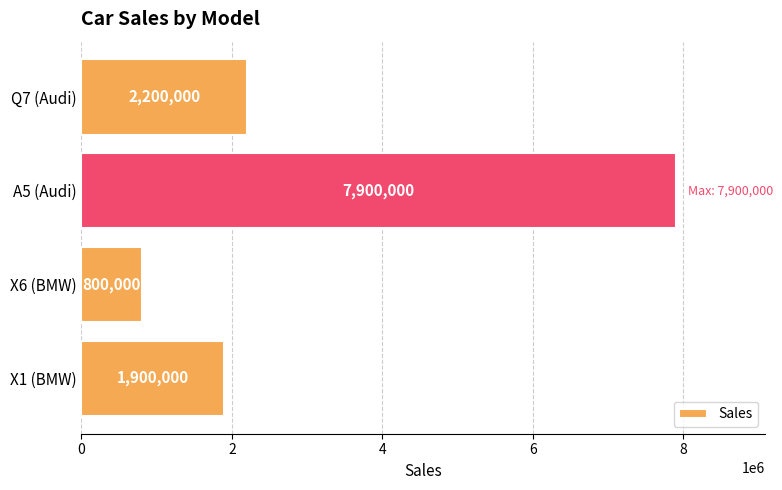

Count the number of categories in the chart.

4